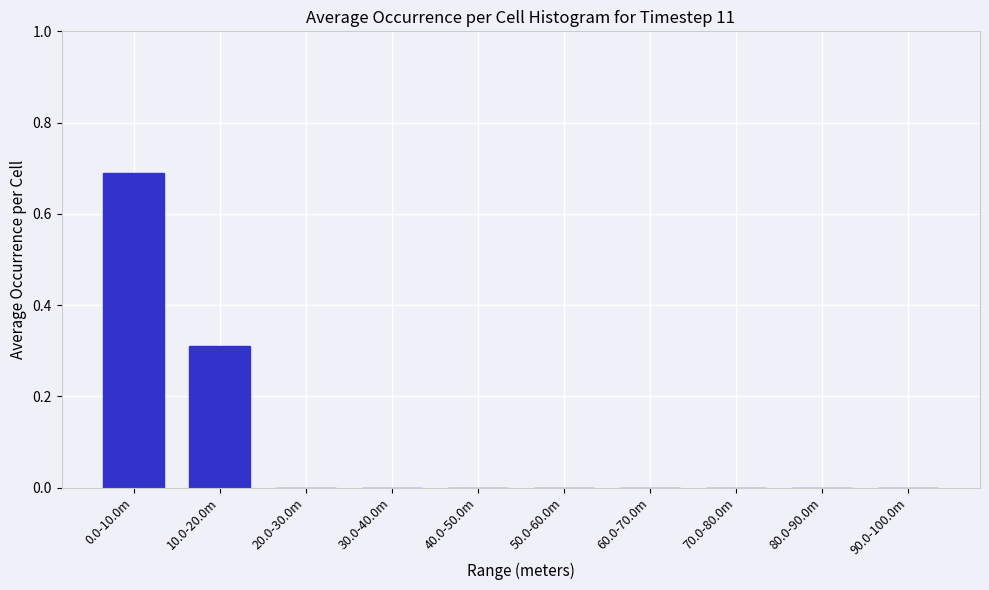

Is it true that the value at 80.0-90.0m is 0.0?

True